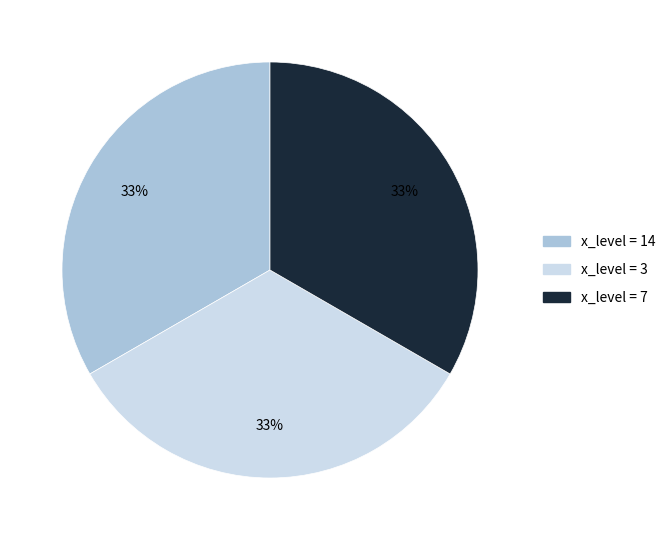

Does any single category account for the majority?

No